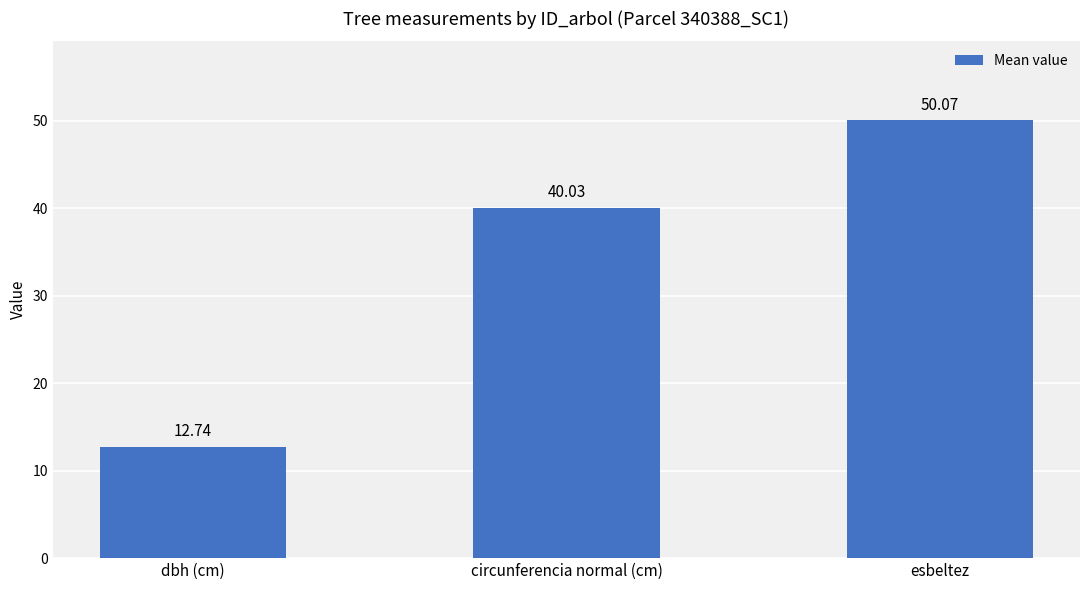

What is the difference between the second highest and minimum values?

27.3